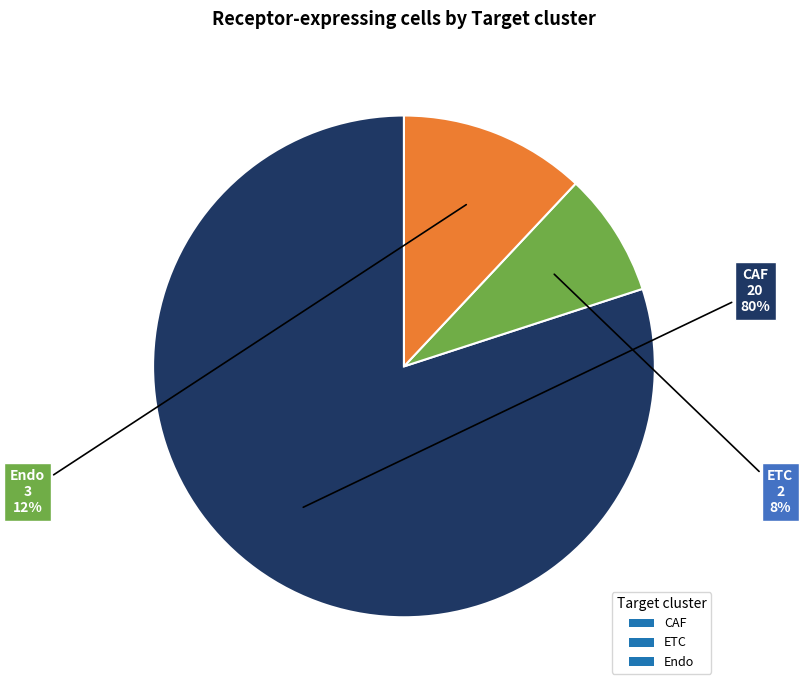

True or false: Endo accounts for 12% of the total.

True